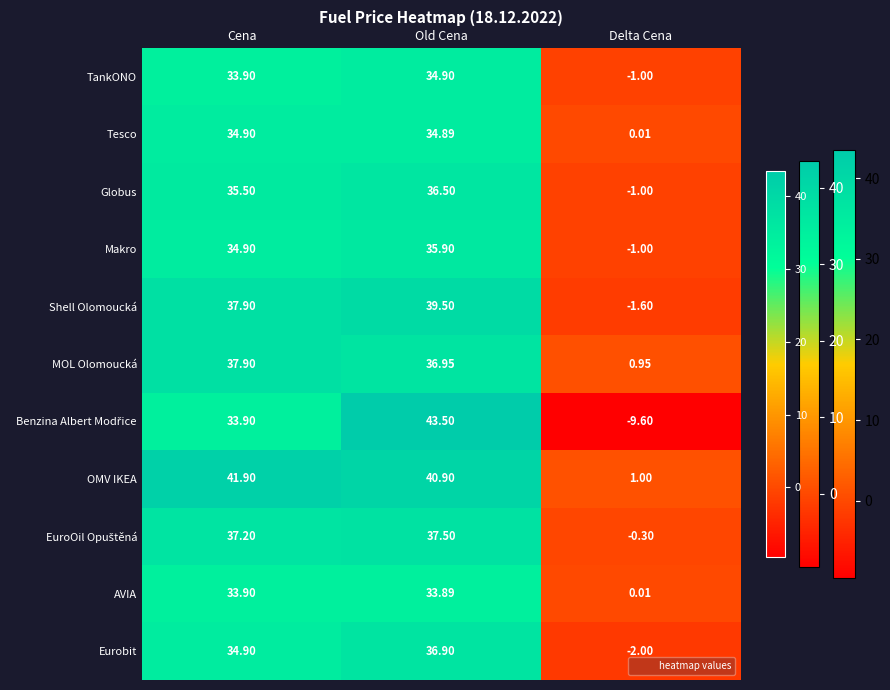

Which series has the largest total across all categories?

OMV IKEA